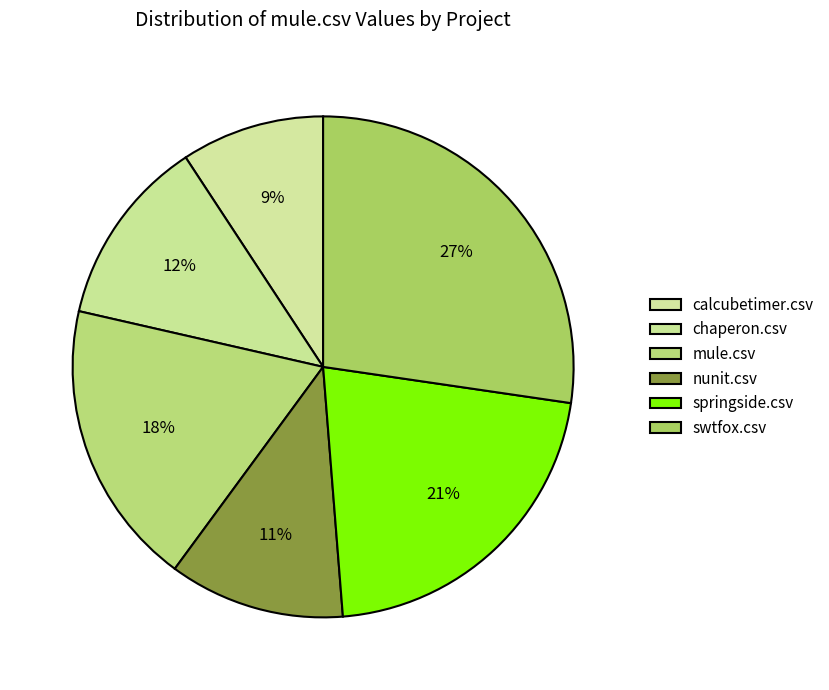

What is the change in value from calcubetimer.csv to springside.csv?

+0.3